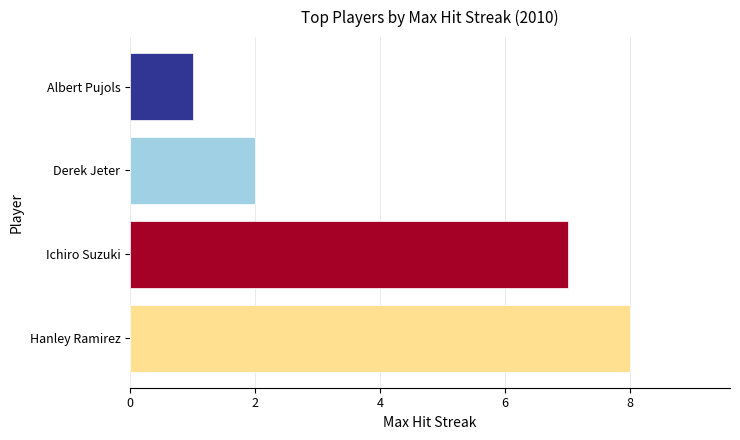

What is the ratio of the value at Hanley Ramirez to the value at Derek Jeter?

4.0